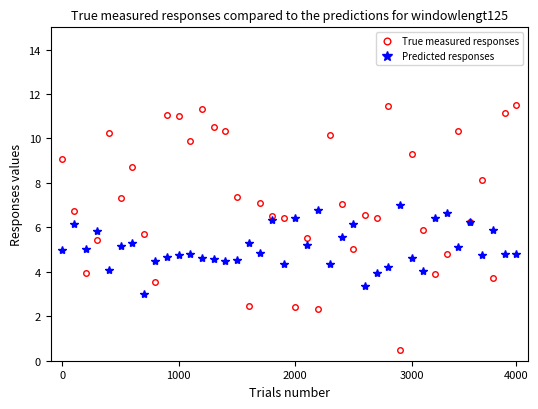

What is the sum of all Predicted responses values?

203.5